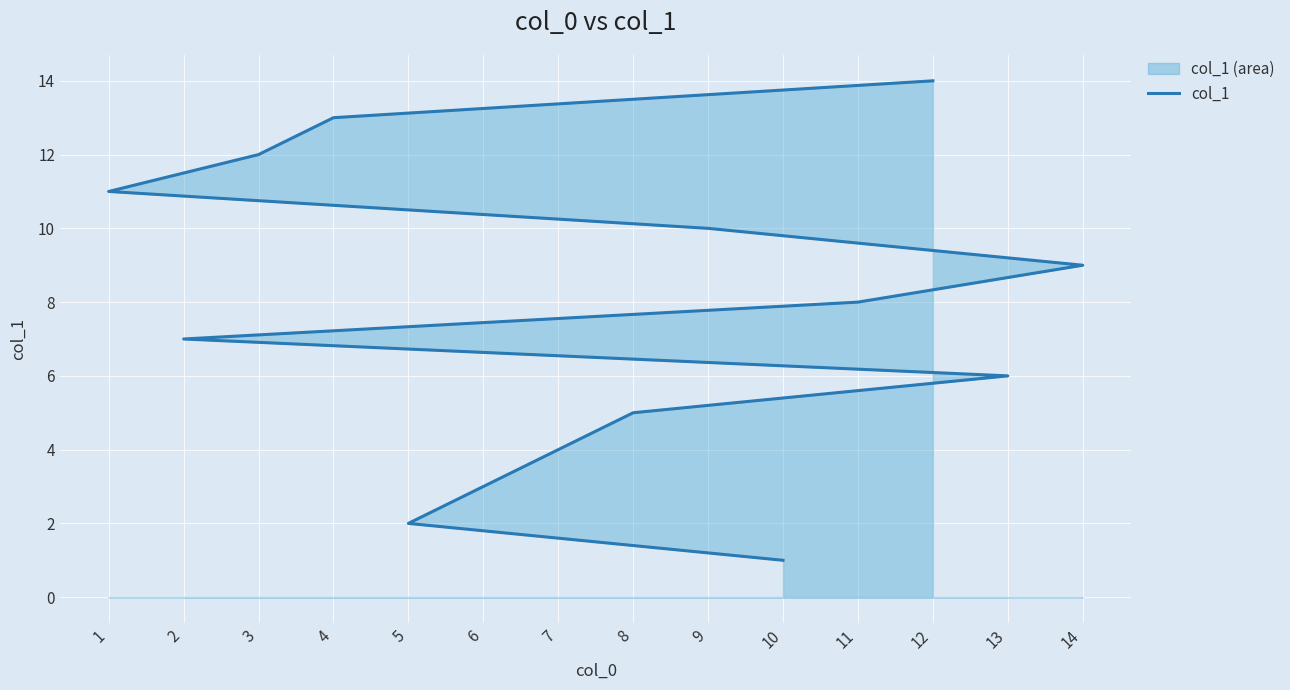

Where does the data first go above 8?

14